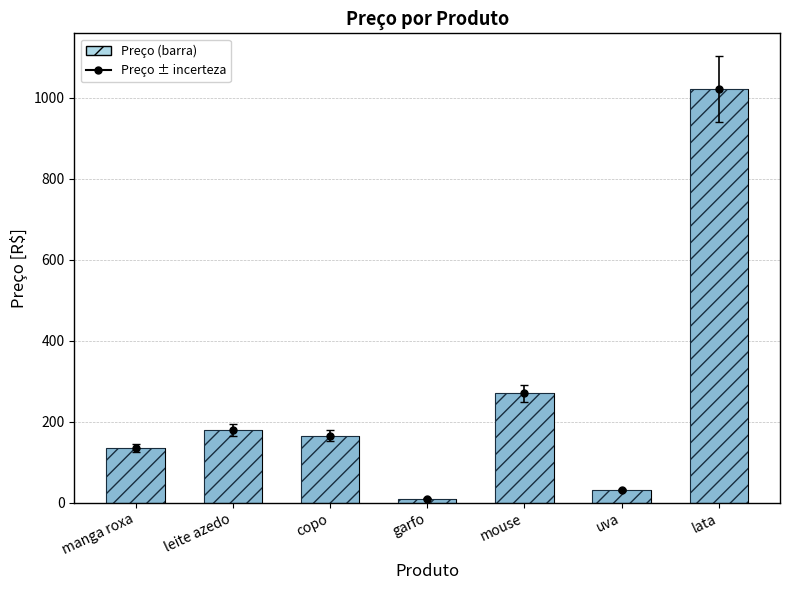

Rank the categories by value from lowest to highest.

garfo, uva, manga roxa, copo, leite azedo, mouse, lata